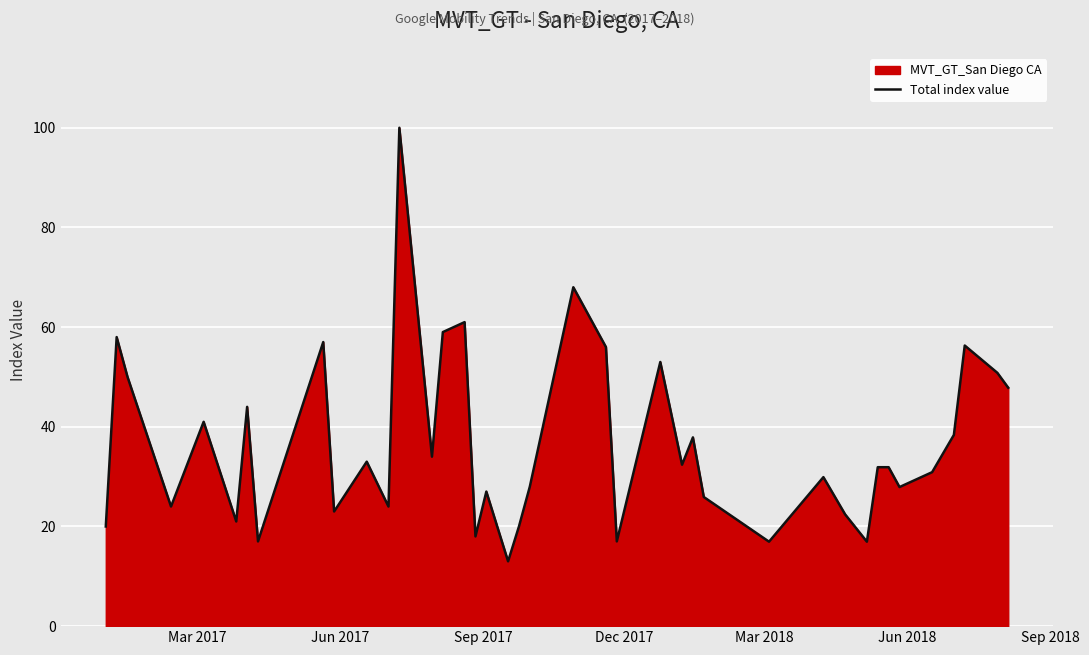

What is the difference between the maximum and minimum values?

87.0